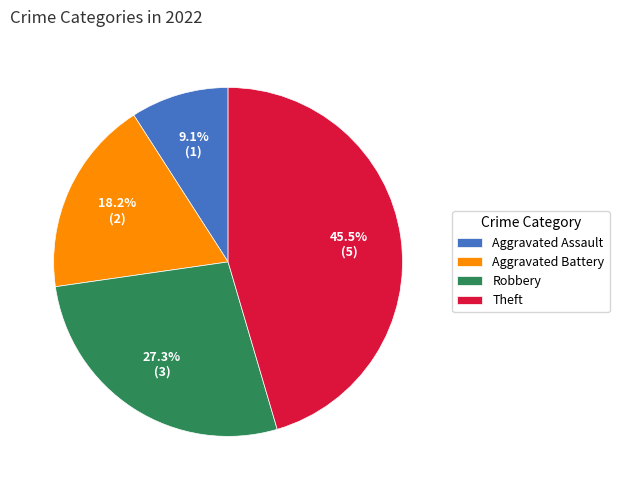

Which has a higher value, Theft or Aggravated Battery?

Theft